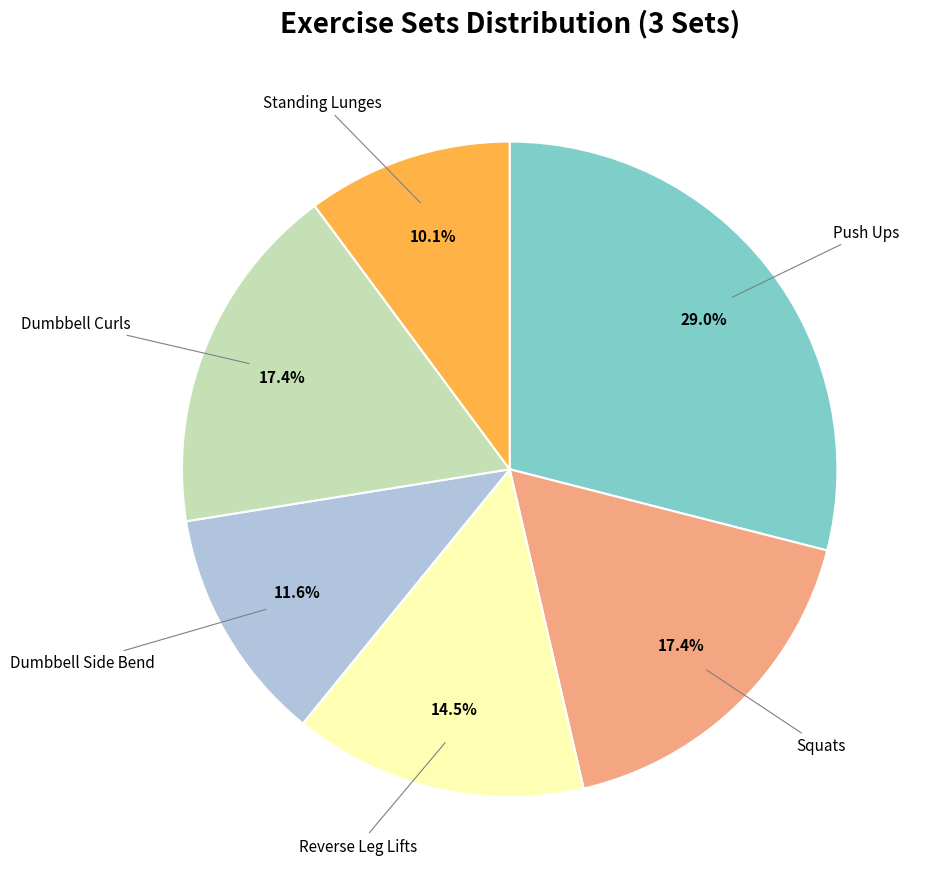

Is there any slice that represents more than half of the pie?

No